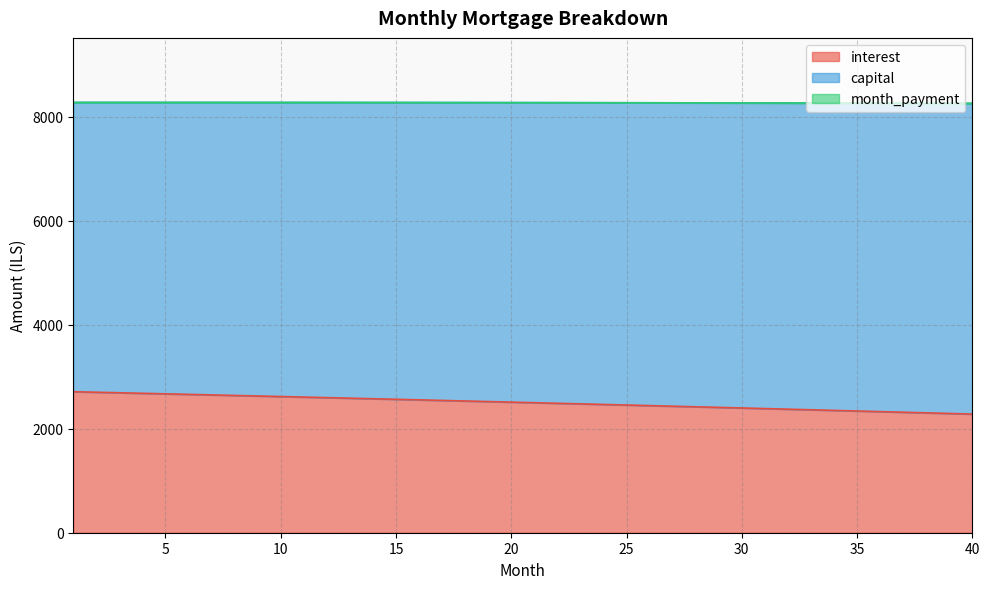

What is the lowest value of the interest series?

2282.8